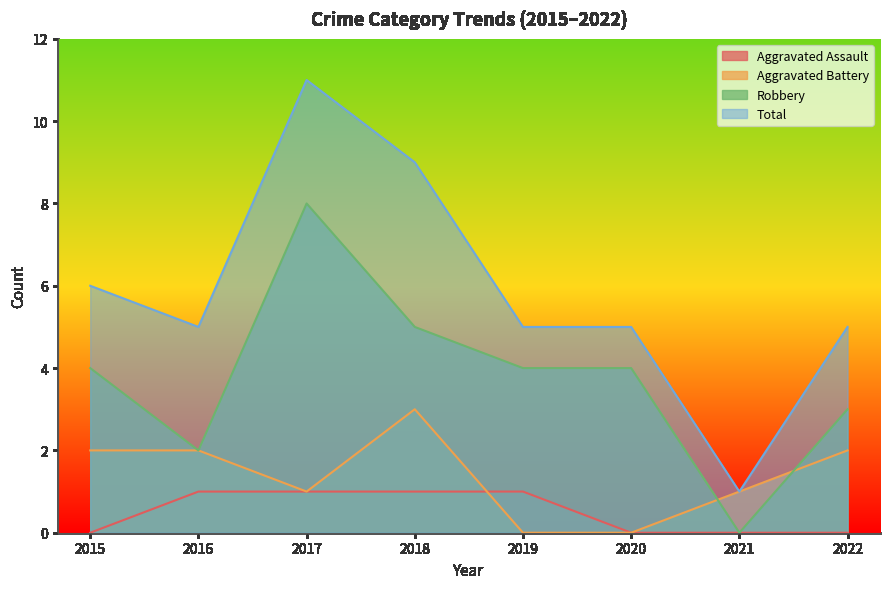

Between which two adjacent categories do Robbery and Aggravated Battery first intersect?

2020 and 2021